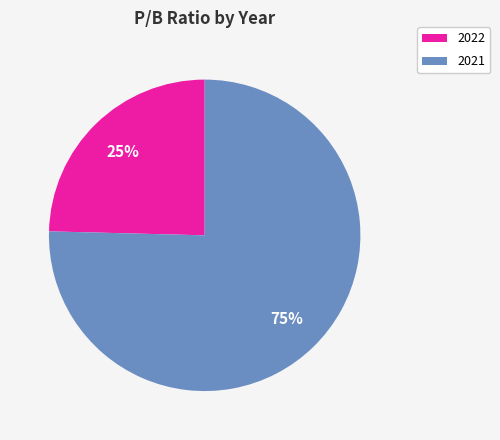

Which category has the biggest portion of the pie?

2021